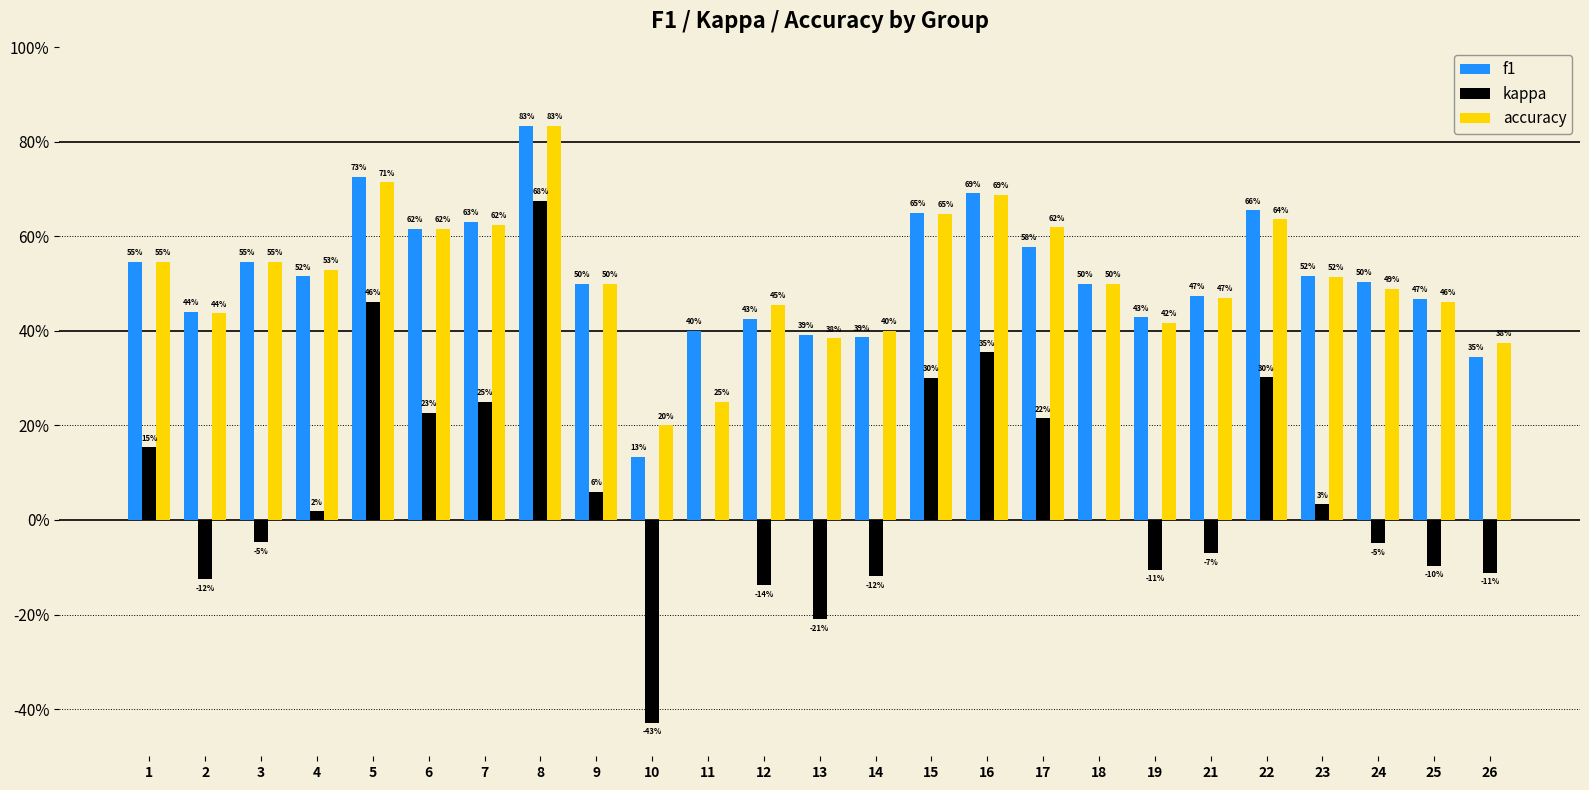

What are all the series names shown in the legend?

f1, kappa, accuracy